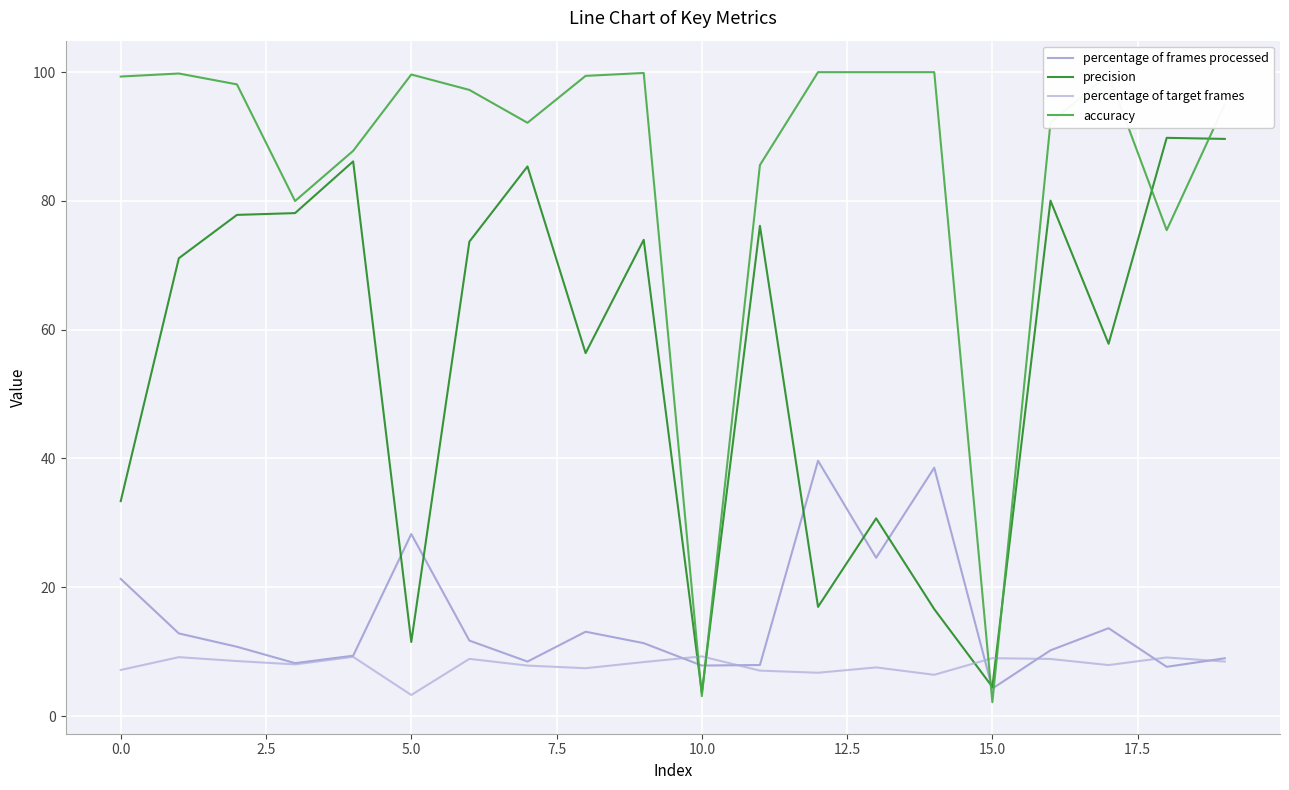

True or false: percentage of target frames and accuracy cross at least once.

True